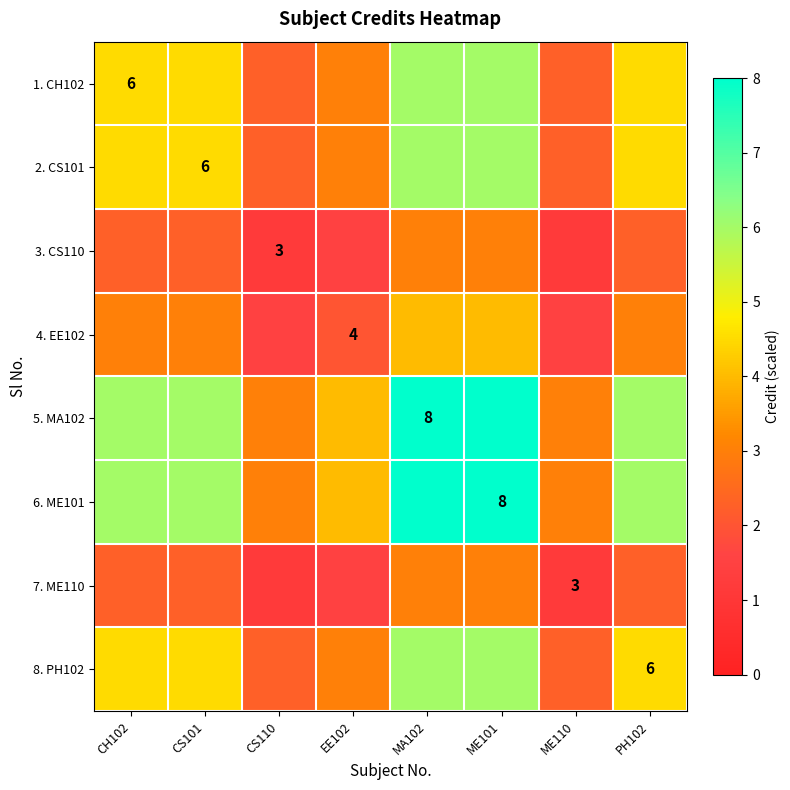

Where is 4. EE102 nearest to the value 2?

EE102